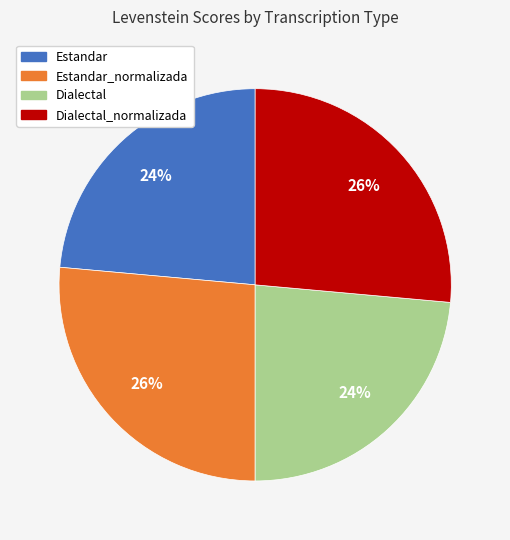

The Dialectal_normalizada slice represents 26% of the pie. True or false?

True